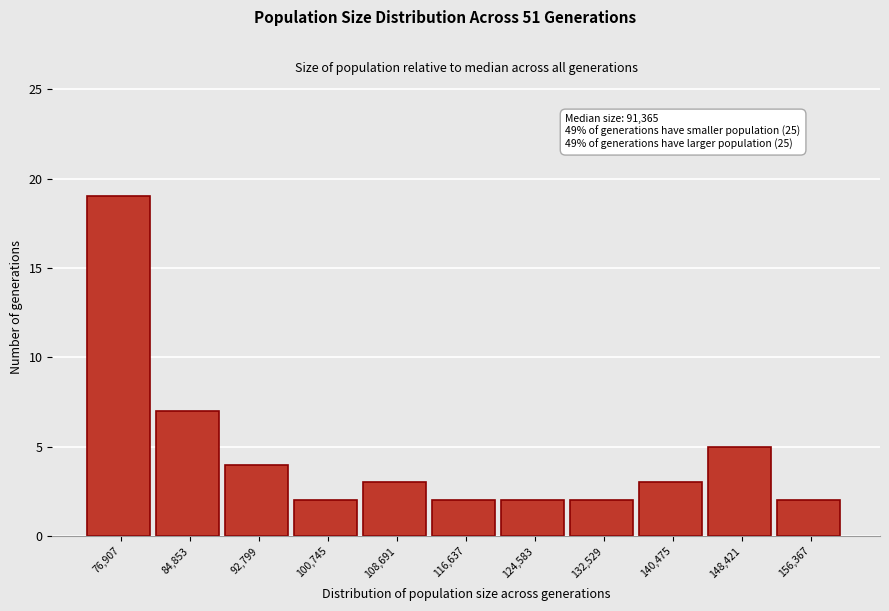

Reading left to right, list all the values displayed in this chart.

19	7	4	2	3	2	2	2	3	5	2